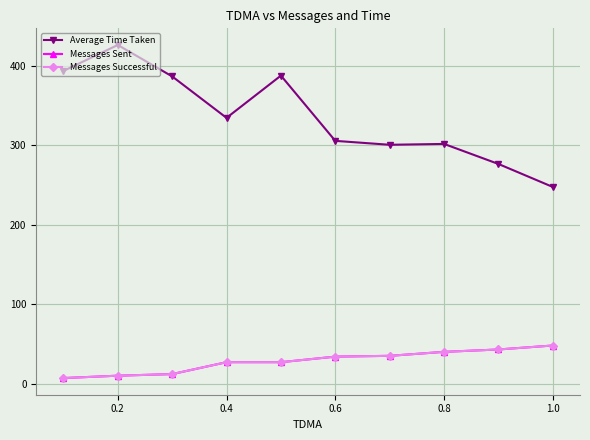

Reading left to right, list all the values displayed in this chart.

Average Time Taken: 393.7	426.4	386.8	334.6	387.9	305.7	300.7	301.8	276.6	247.6
Messages Sent: 7.0	10.0	12.0	27.0	27.0	34.0	35.0	40.0	43.0	48.0
Messages Successful: 7.0	10.0	12.0	27.0	27.0	34.0	35.0	40.0	43.0	48.0